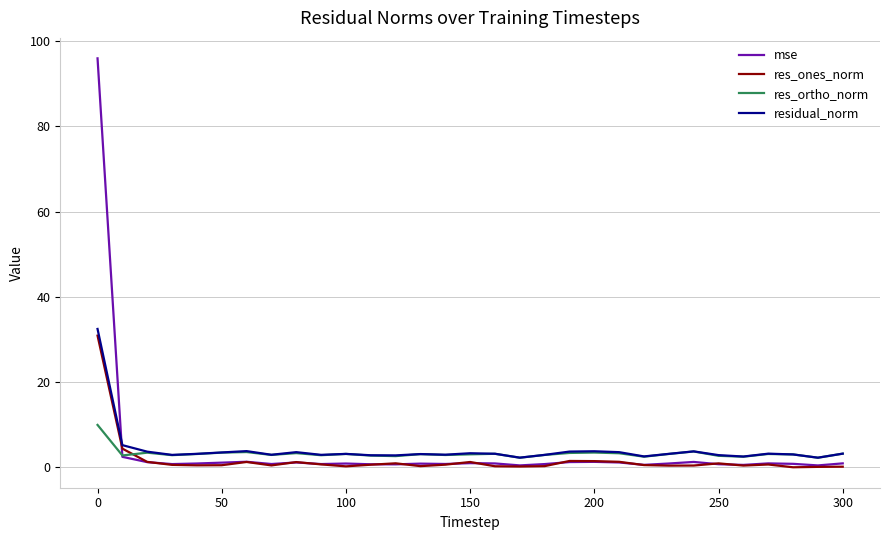

List the series in order of their peak value, highest first.

mse, residual_norm, res_ones_norm, res_ortho_norm